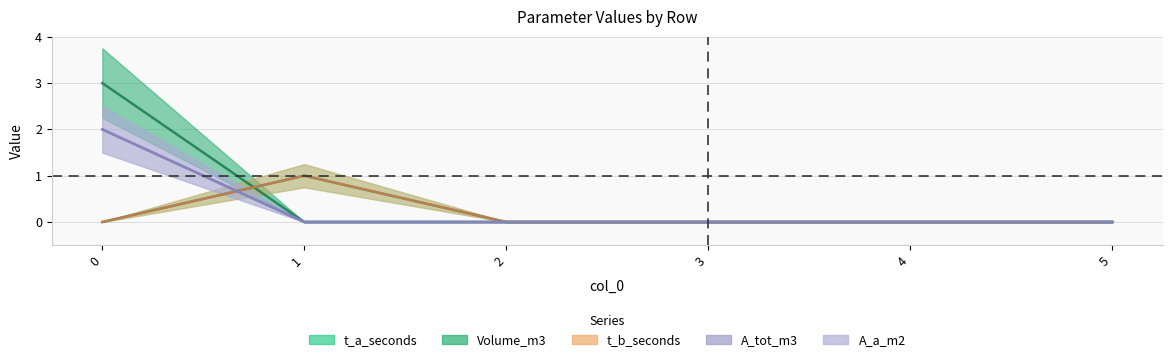

Is it true that Volume_m3 equals 2 at 5?

False